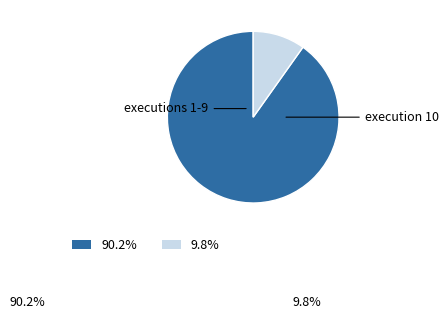

Does any single category account for the majority?

Yes